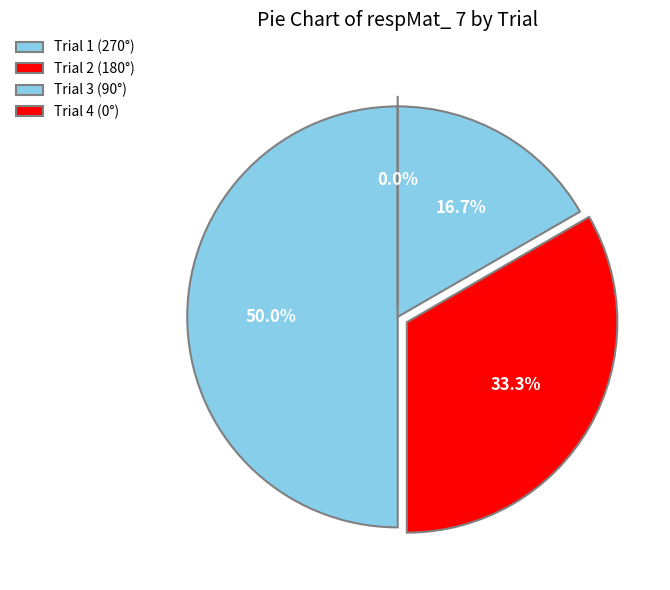

What is the total percentage of 3 and 1?

66.7%